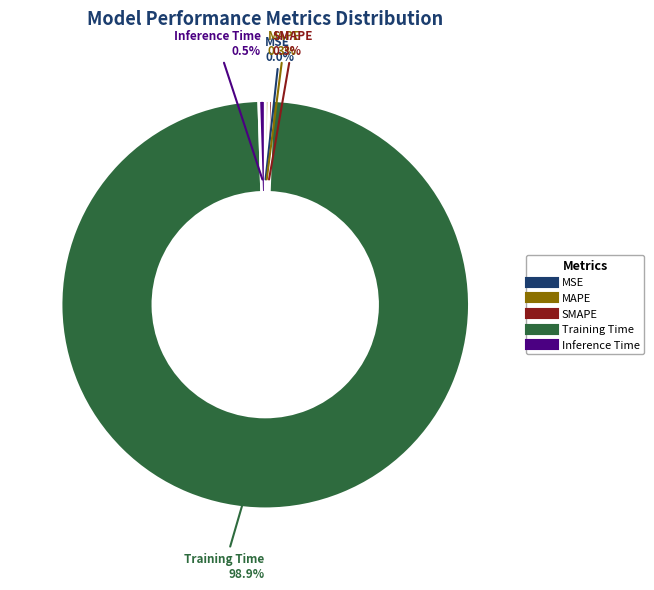

True or false: MAPE accounts for 0% of the total.

True